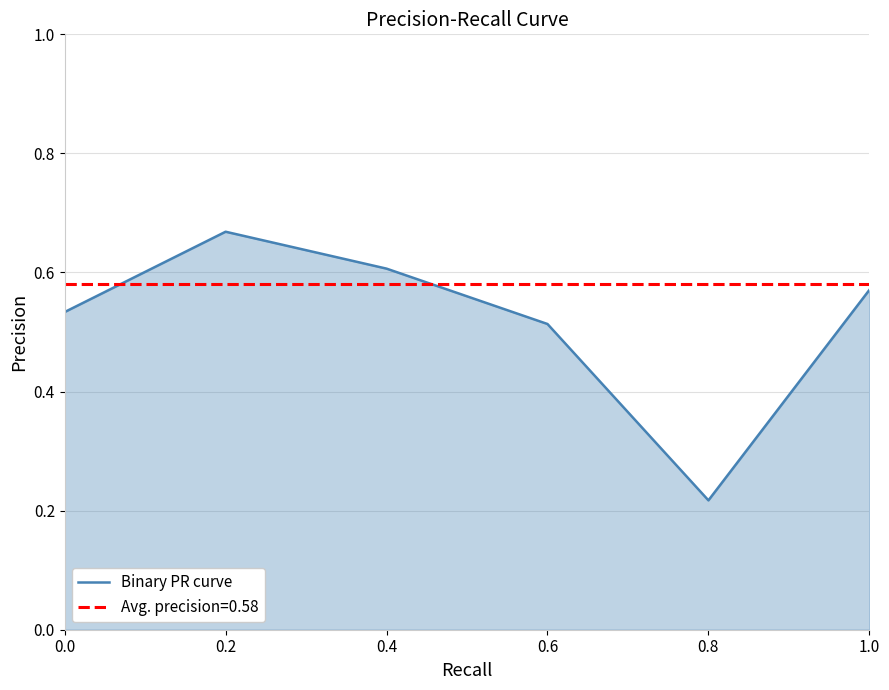

Where is the data nearest to the value 0?

0.8